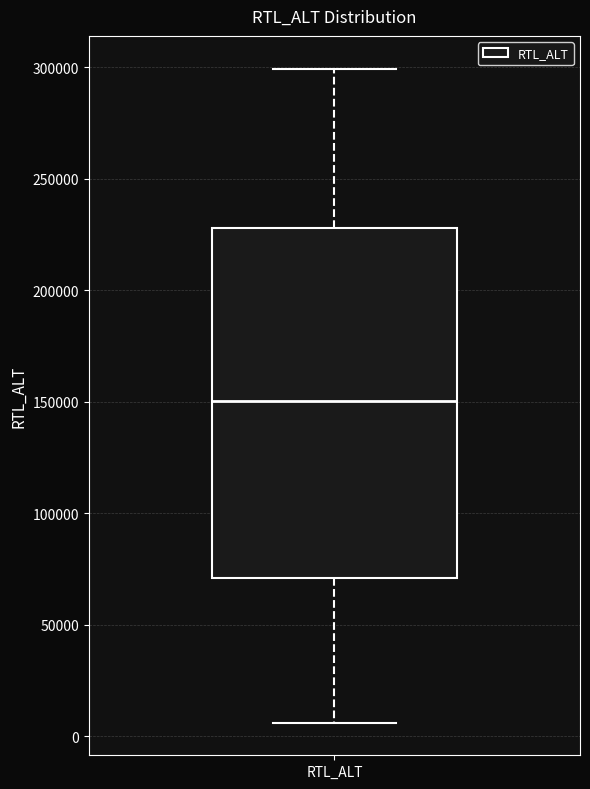

Where does the median line of the box for RTL_ALT sit on the y-axis? The values are not printed on the chart, so give them approximately, as read against the axis.

150000